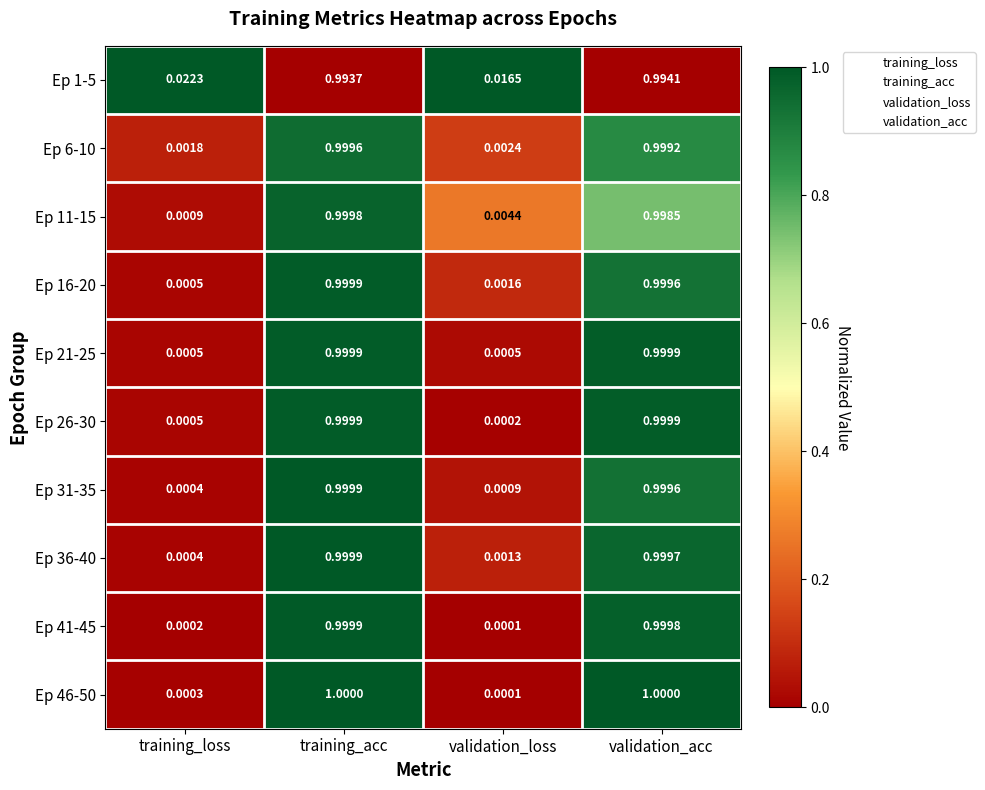

Which category has the lowest value in the Ep 16-20 series?

training_loss